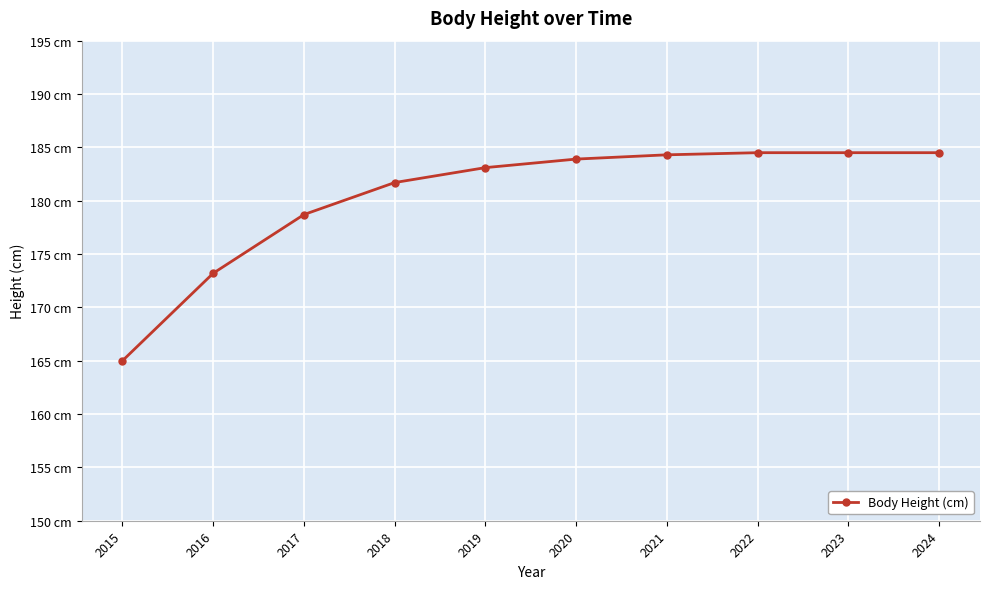

Reading left to right, transcribe all the data shown in this chart.

165.0	173.2	178.7	181.7	183.1	183.9	184.3	184.5	184.5	184.5